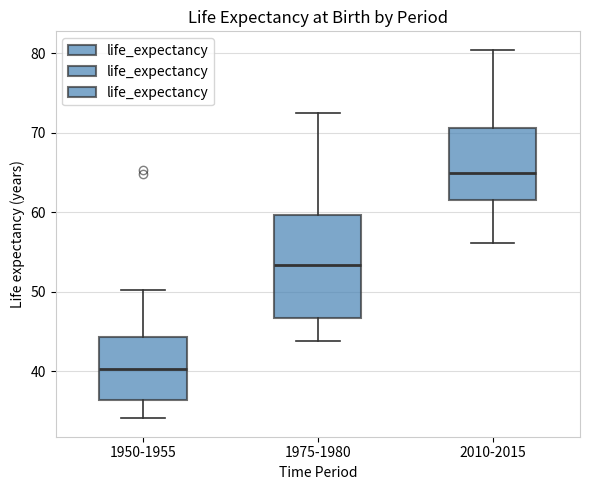

Reading left to right, transcribe this box plot: for each box, give where its median line is, the range the box spans, and where its two whiskers end, as read against the y-axis. The values are not printed on the chart, so give them approximately, as read against the axis.

1950-1955: median 40, box 36 to 44, whiskers 34 to 50
1975-1980: median 53, box 47 to 60, whiskers 44 to 72
2010-2015: median 65, box 62 to 71, whiskers 56 to 80